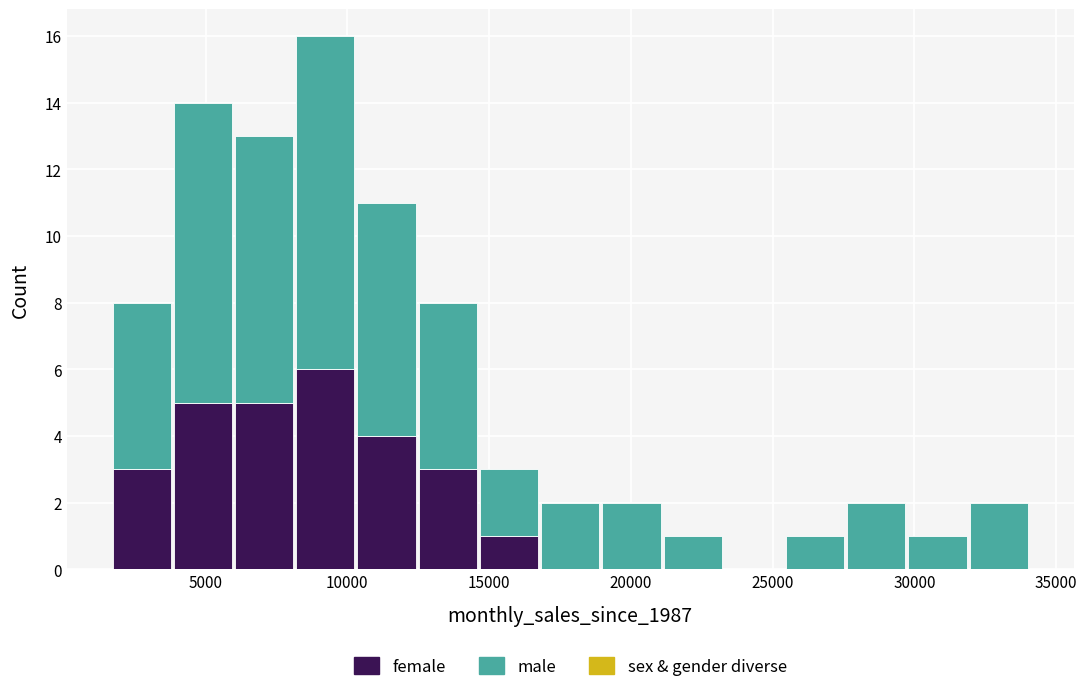

Which range on the x-axis has the tallest stacked bar (by total height)?

8000 to 10500